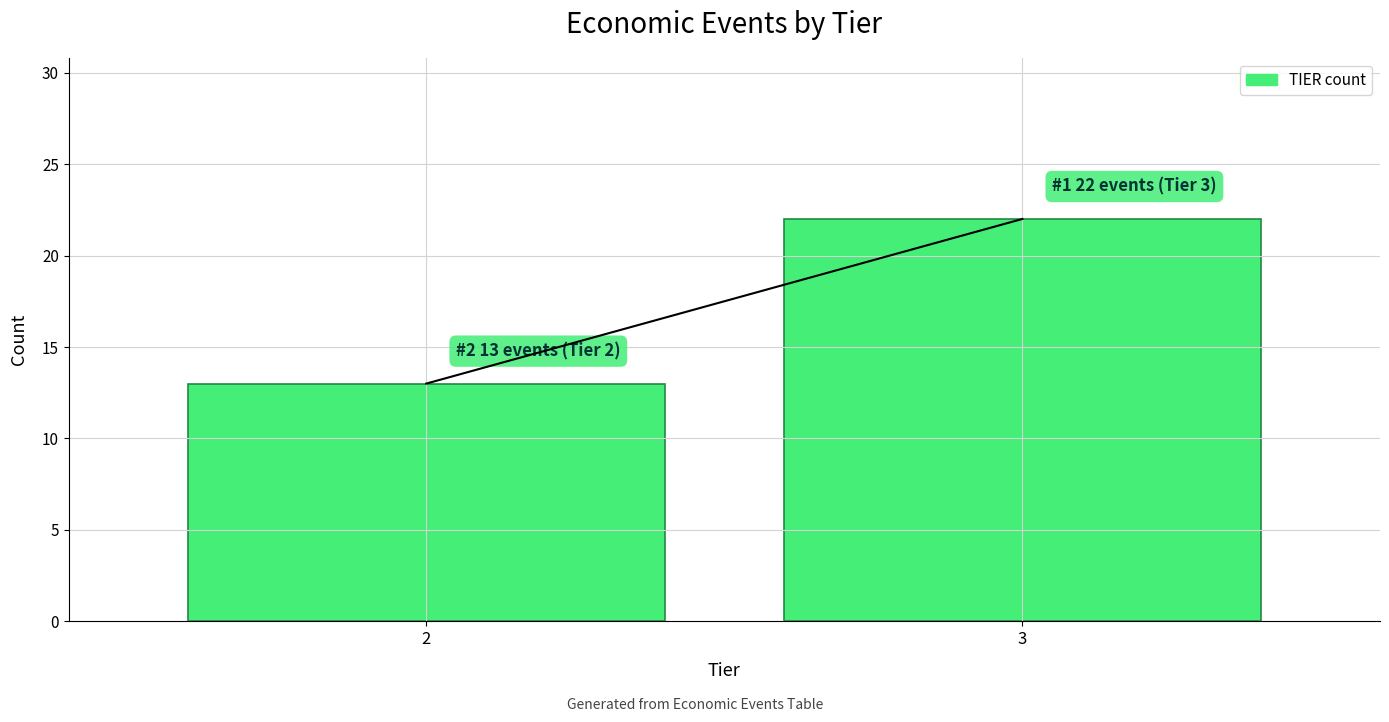

Reading right to left, extract all data points from this chart.

3=22	2=13